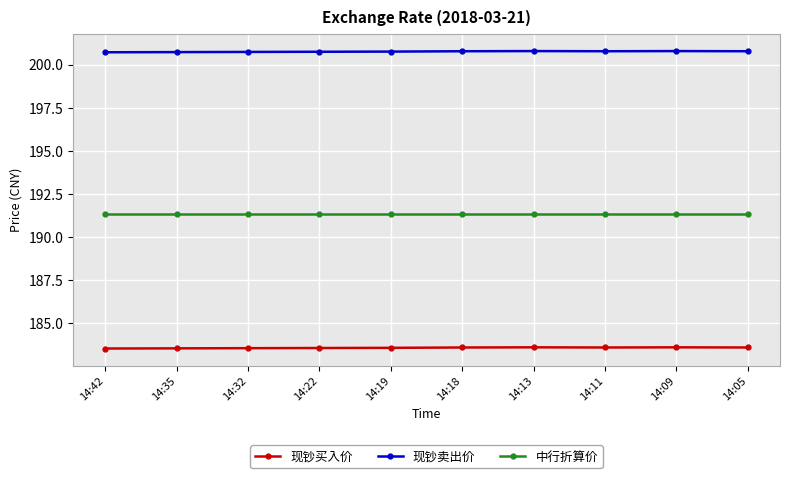

What is the maximum value shown in the chart?

200.8